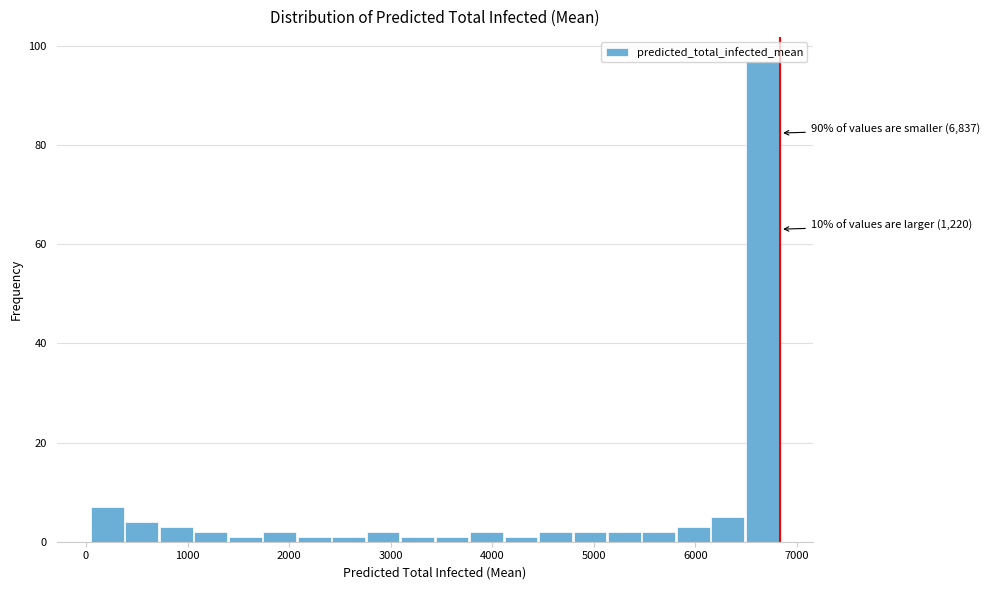

Around what value on the x-axis is the tallest bar? Give the approximate position of its centre, as read against the axis.

6700